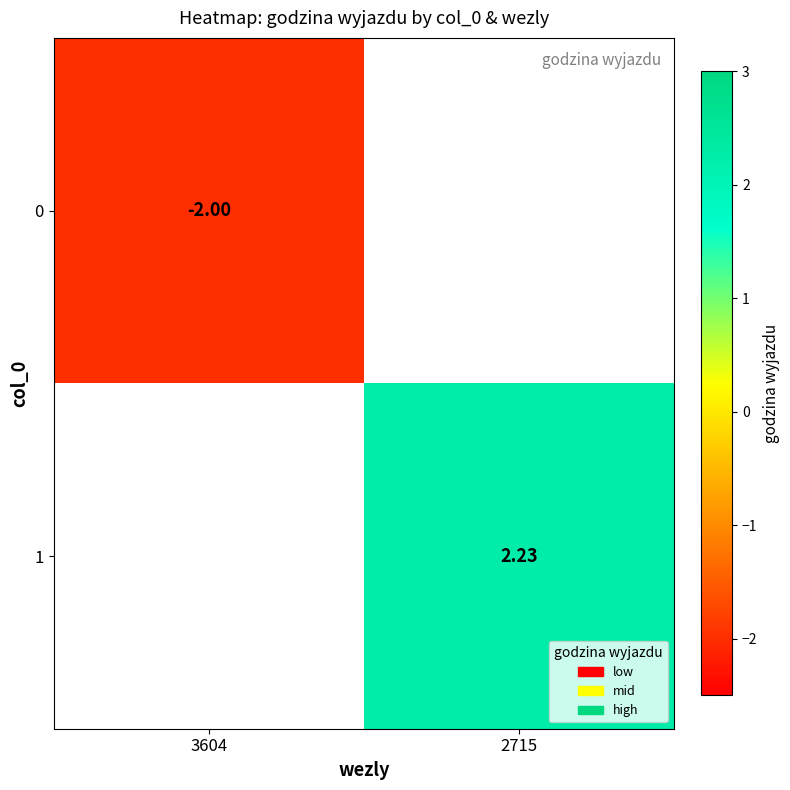

At how many categories does at least one series exceed 0?

1